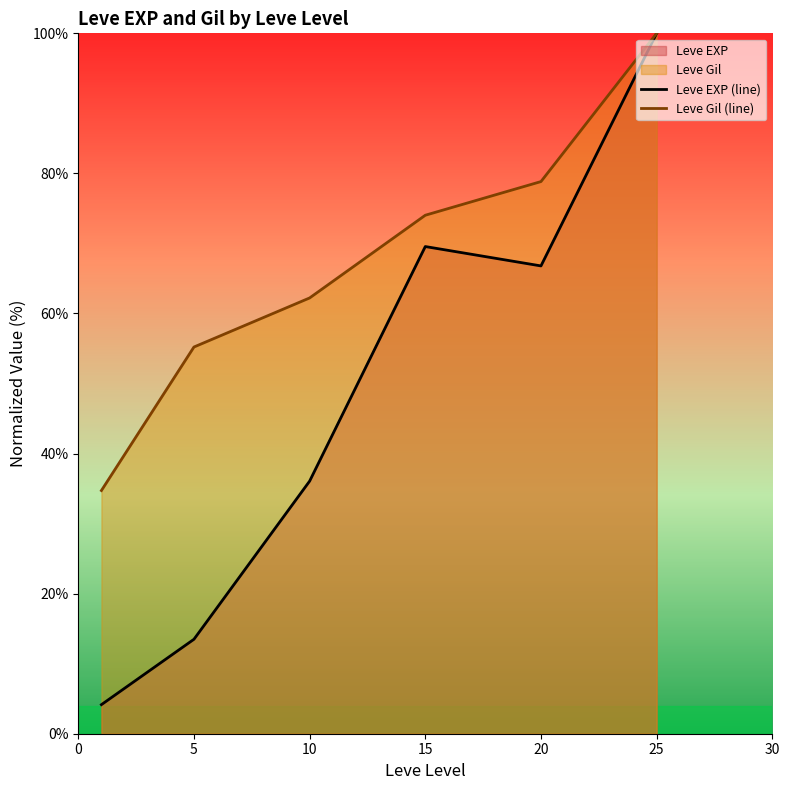

True or false: Leve Gil (line) has more than 0 points higher than both neighbors.

False